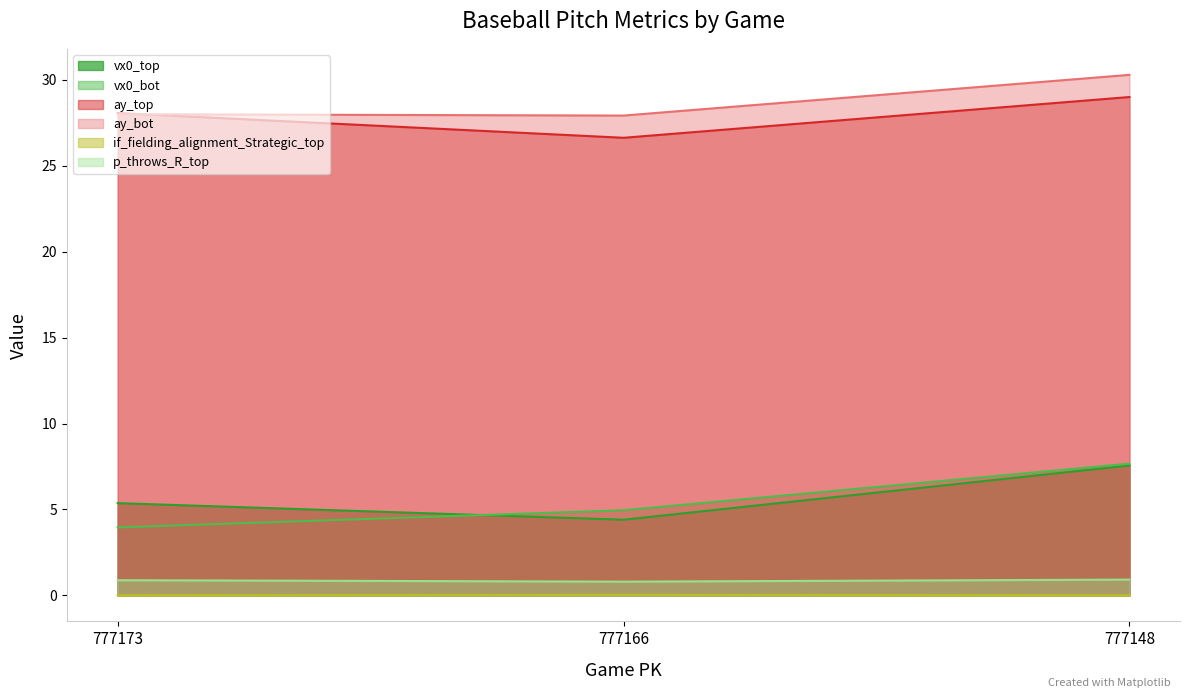

Reading left to right, transcribe all the data shown in this chart.

vx0_top: 777173=5.4	777166=4.4	777148=7.6
vx0_bot: 777173=4.0	777166=5.0	777148=7.7
ay_top: 777173=28.1	777166=26.6	777148=29.0
ay_bot: 777173=28.0	777166=27.9	777148=30.3
if_fielding_alignment_Strategic_top: 777173=0.0	777166=0.0	777148=0.0
p_throws_R_top: 777173=0.9	777166=0.8	777148=0.9